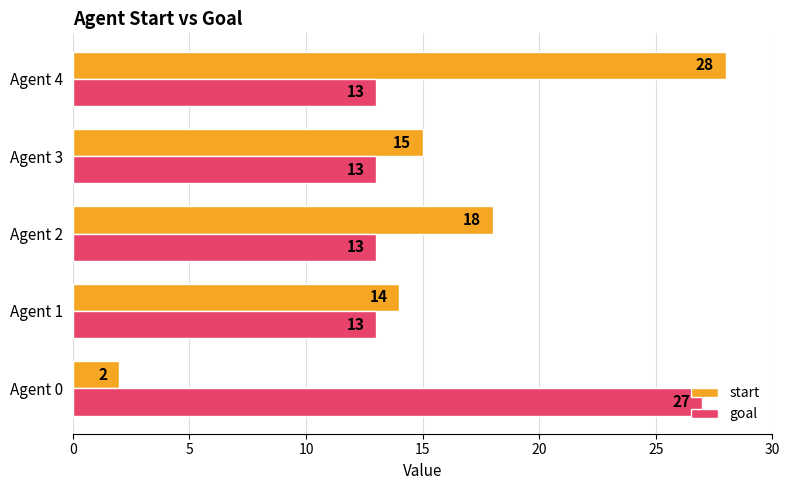

At which category is the sum across all series the highest?

Agent 4